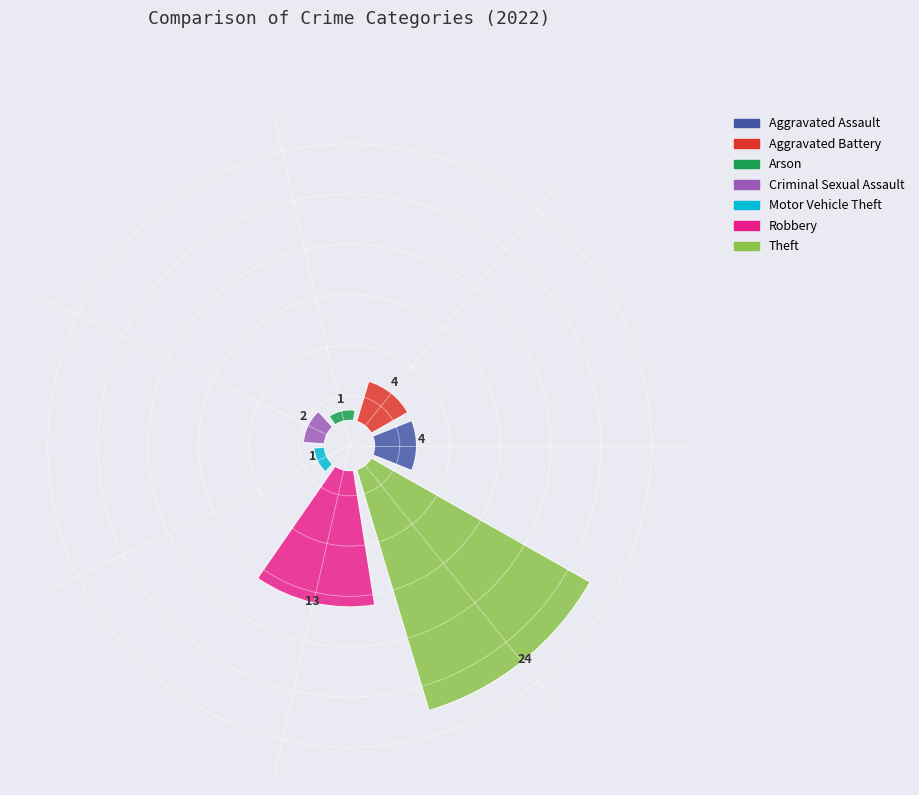

What is the total percentage of Theft and Motor Vehicle Theft?

51.0%